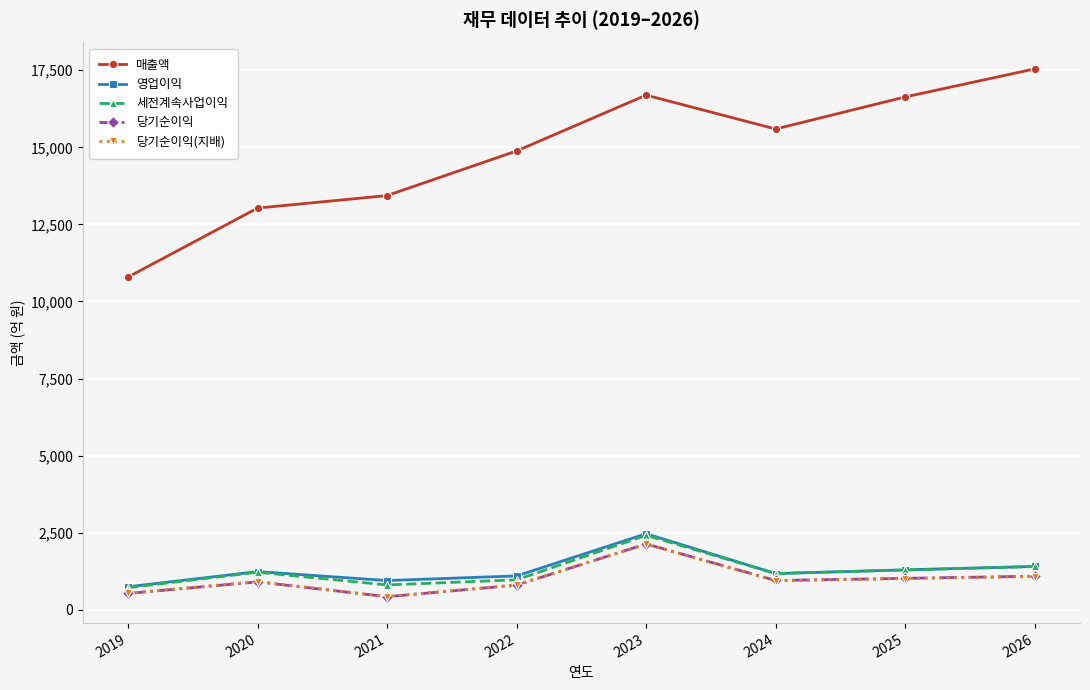

True or false: 세전계속사업이익 and 매출액 cross at least once.

False